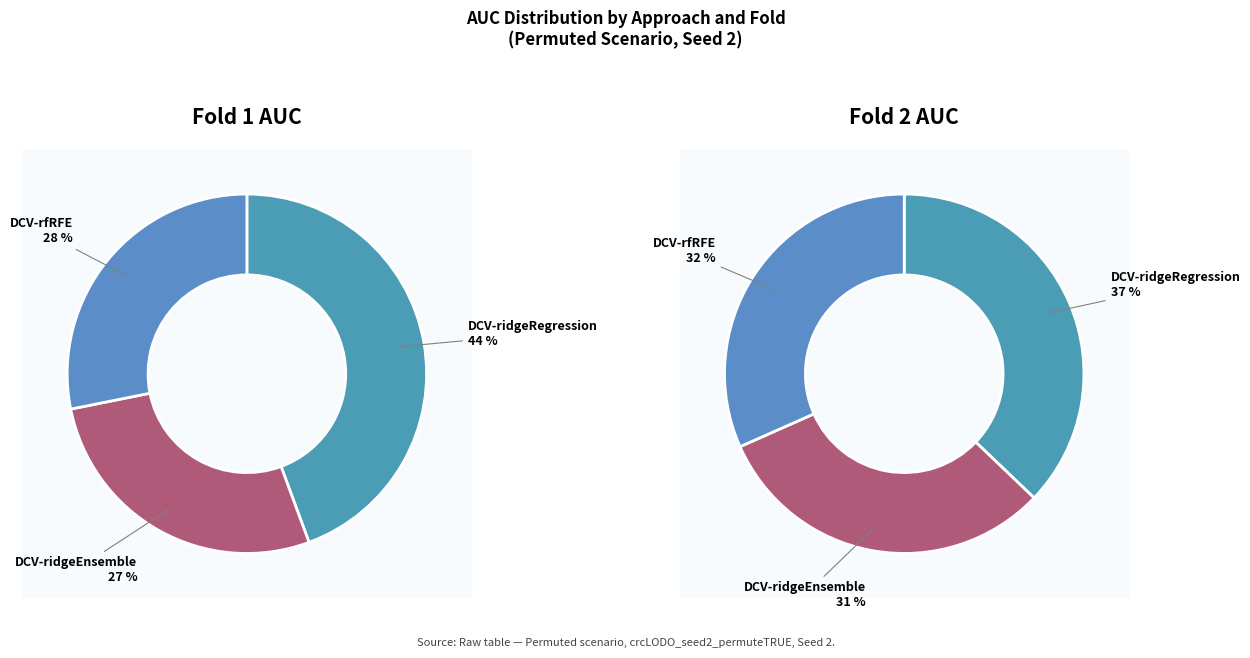

To the nearest percent, what percentage of the pie is 1?

27%